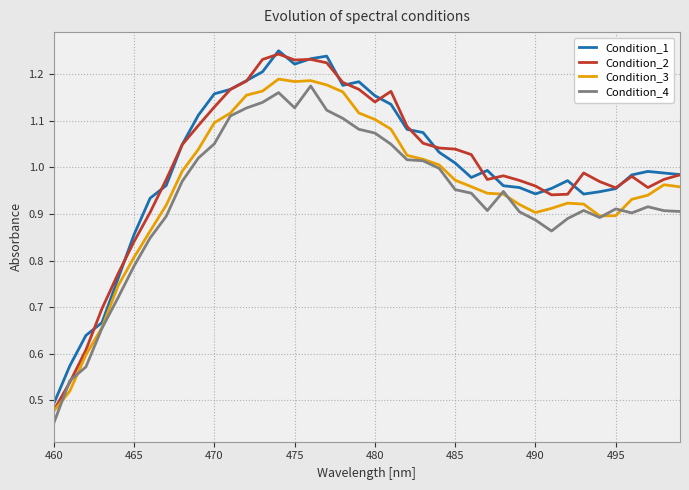

How many lines are shown in the chart?

4